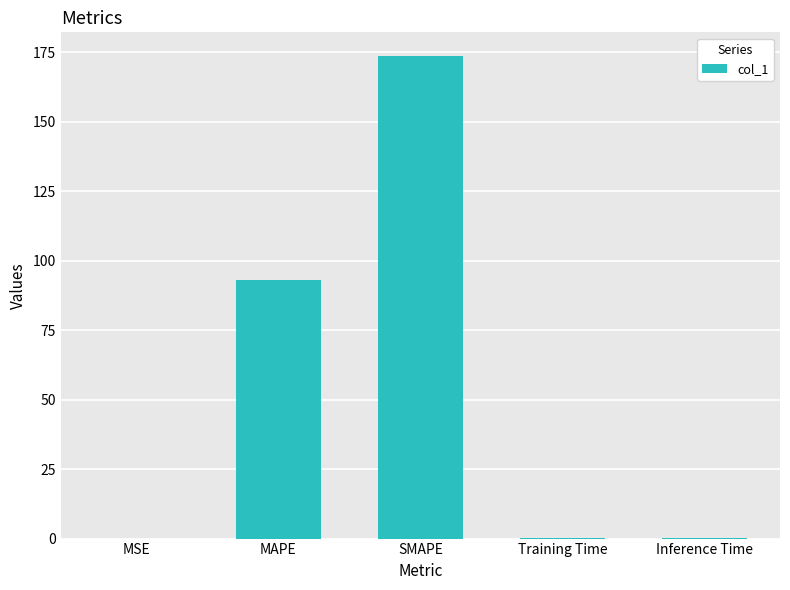

At which label is the value closest to 86?

MAPE